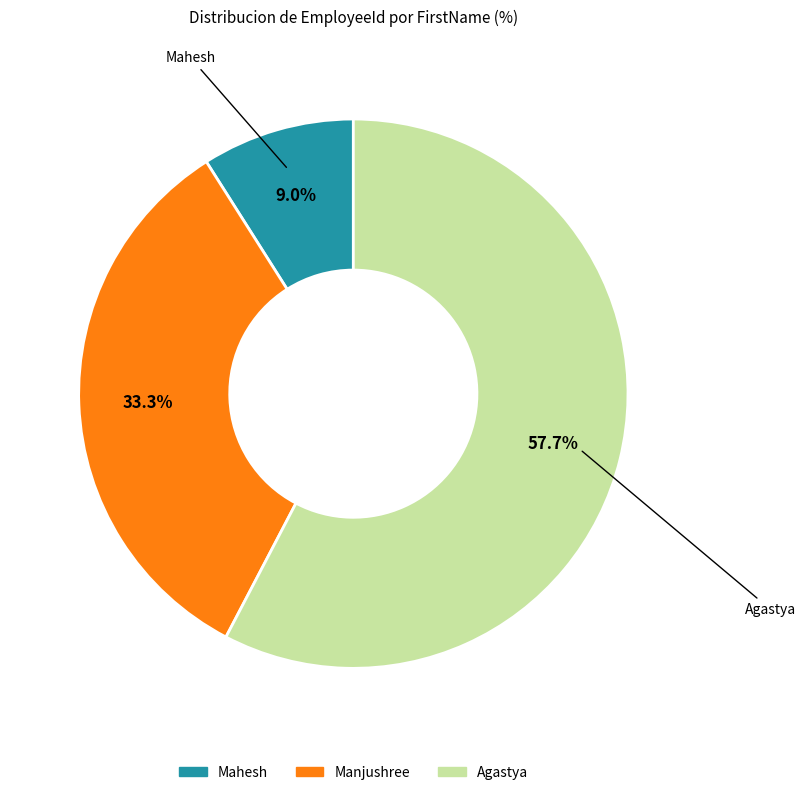

Which category has the biggest portion of the pie?

Agastya